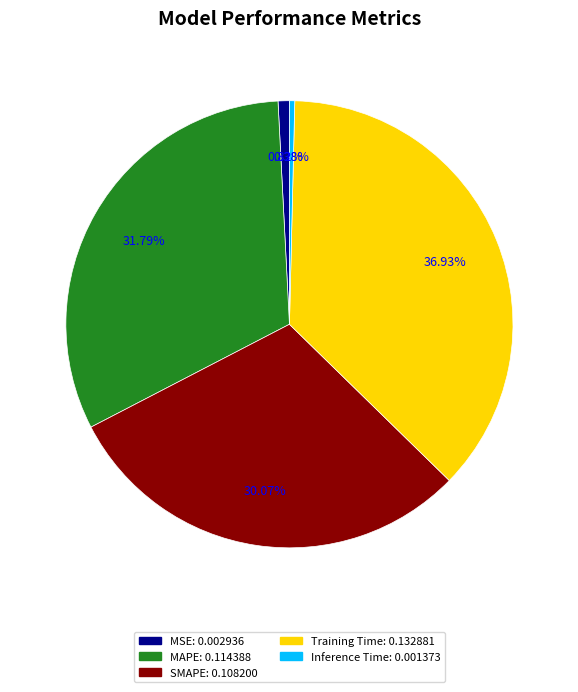

True or false: Inference Time accounts for 0% of the total.

True